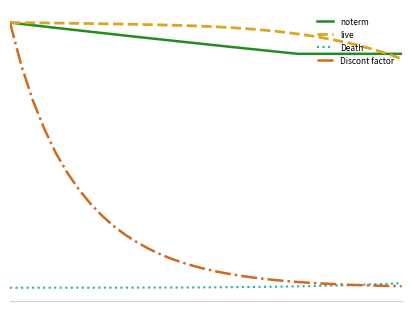

Reading left to right, transcribe all the data shown in this chart.

noterm: 0=1.0	1=1.0	2=1.0	3=1.0	4=1.0	5=1.0	6=1.0	7=1.0	8=1.0	9=1.0	10=1.0	11=0.9	12=0.9	13=0.9	14=0.9	15=0.9	16=0.9	17=0.9	18=0.9	19=0.9	20=0.9	21=0.9	22=0.9	23=0.9	24=0.9	25=0.9	26=0.9	27=0.9	28=0.9	29=0.9	30=0.9	31=0.9	32=0.9	33=0.9	34=0.9
live: 0=1.0	1=1.0	2=1.0	3=1.0	4=1.0	5=1.0	6=1.0	7=1.0	8=1.0	9=1.0	10=1.0	11=1.0	12=1.0	13=1.0	14=1.0	15=1.0	16=1.0	17=1.0	18=1.0	19=1.0	20=1.0	21=1.0	22=1.0	23=1.0	24=1.0	25=1.0	26=1.0	27=0.9	28=0.9	29=0.9	30=0.9	31=0.9	32=0.9	33=0.9	34=0.9
Death: 0=0.0	1=0.0	2=0.0	3=0.0	4=0.0	5=0.0	6=0.0	7=0.0	8=0.0	9=0.0	10=0.0	11=0.0	12=0.0	13=0.0	14=0.0	15=0.0	16=0.0	17=0.0	18=0.0	19=0.0	20=0.0	21=0.0	22=0.0	23=0.0	24=0.0	25=0.0	26=0.0	27=0.0	28=0.0	29=0.0	30=0.0	31=0.0	32=0.0	33=0.0	34=0.0
Discont factor: 0=1.0	1=0.8	2=0.7	3=0.6	4=0.5	5=0.4	6=0.4	7=0.3	8=0.3	9=0.2	10=0.2	11=0.2	12=0.1	13=0.1	14=0.1	15=0.1	16=0.1	17=0.1	18=0.1	19=0.1	20=0.0	21=0.0	22=0.0	23=0.0	24=0.0	25=0.0	26=0.0	27=0.0	28=0.0	29=0.0	30=0.0	31=0.0	32=0.0	33=0.0	34=0.0